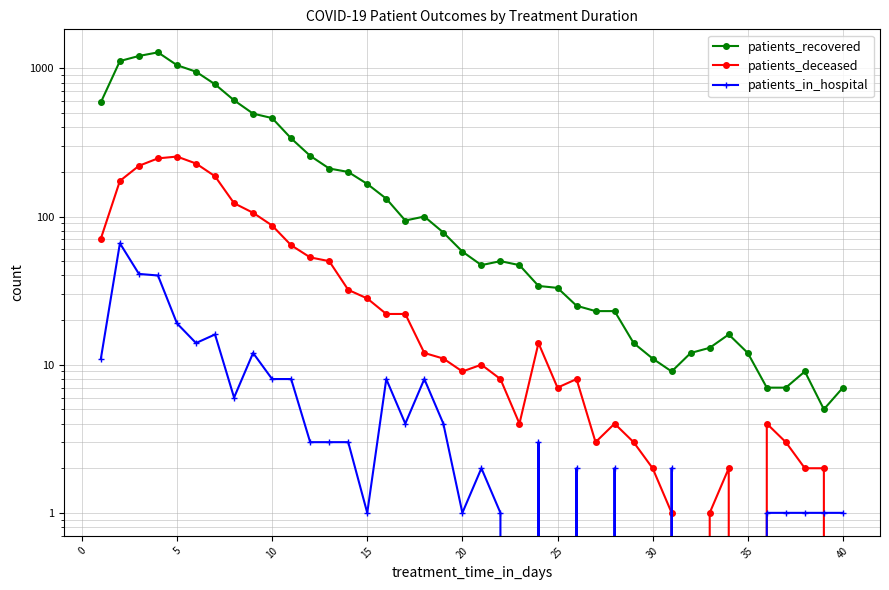

How many values in patients_deceased are above zero?

37